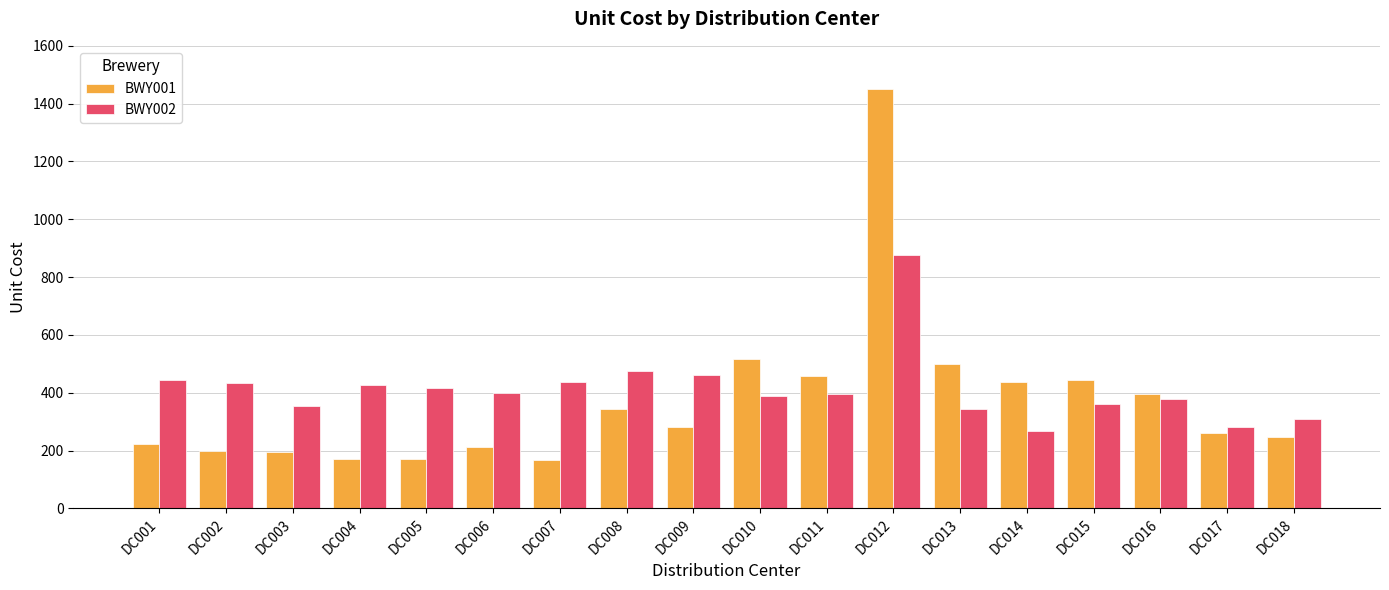

What is the value of the BWY001 bar at the 12th from the left?

1452